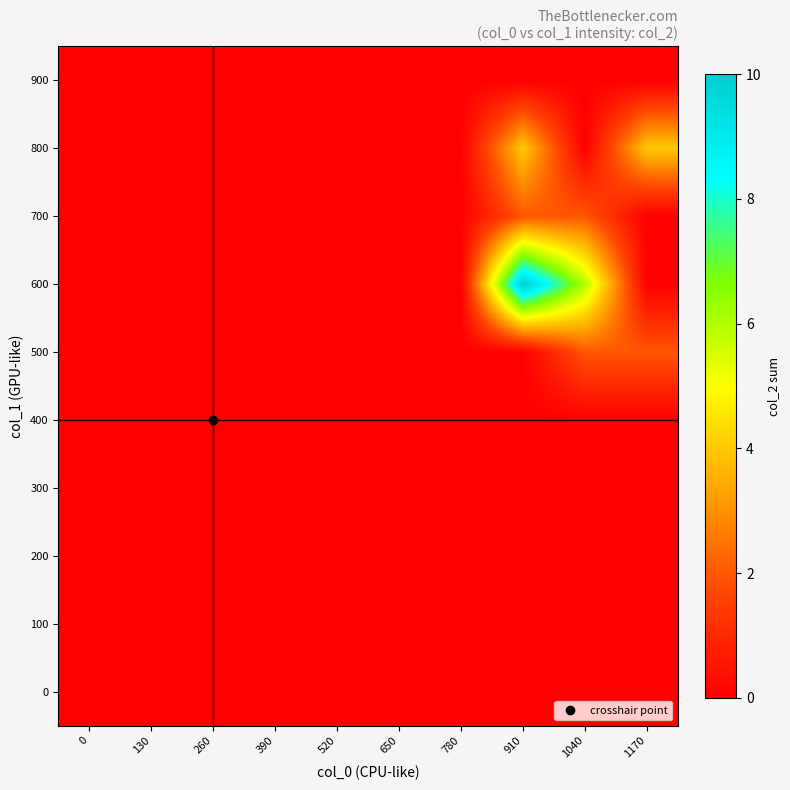

Which has a higher value, 1170 or 780?

1170